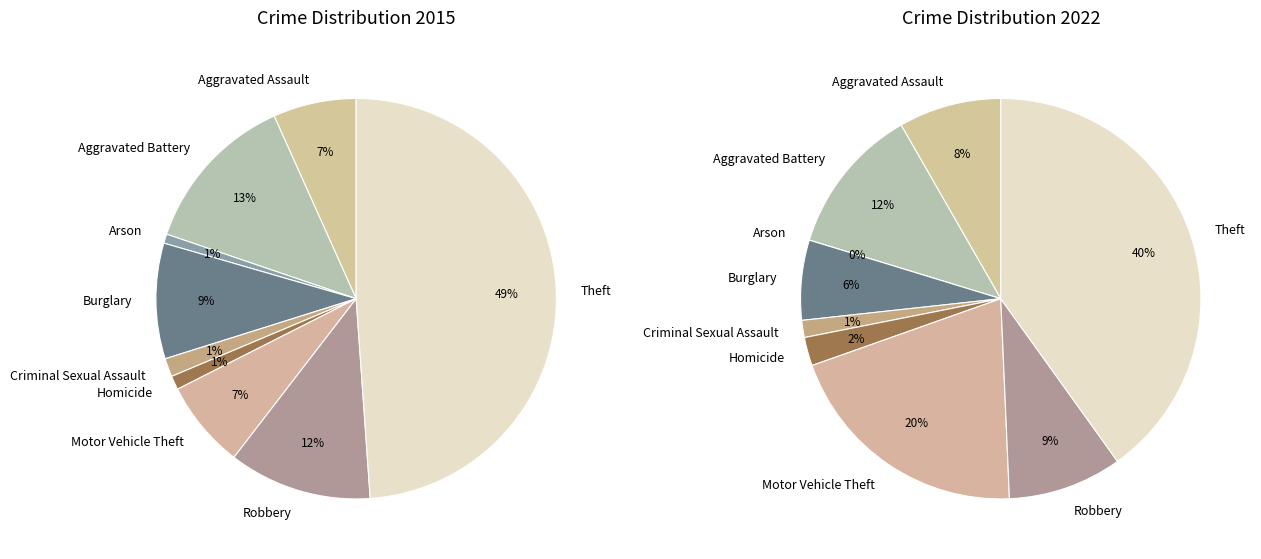

Count the number of slices in the pie.

9